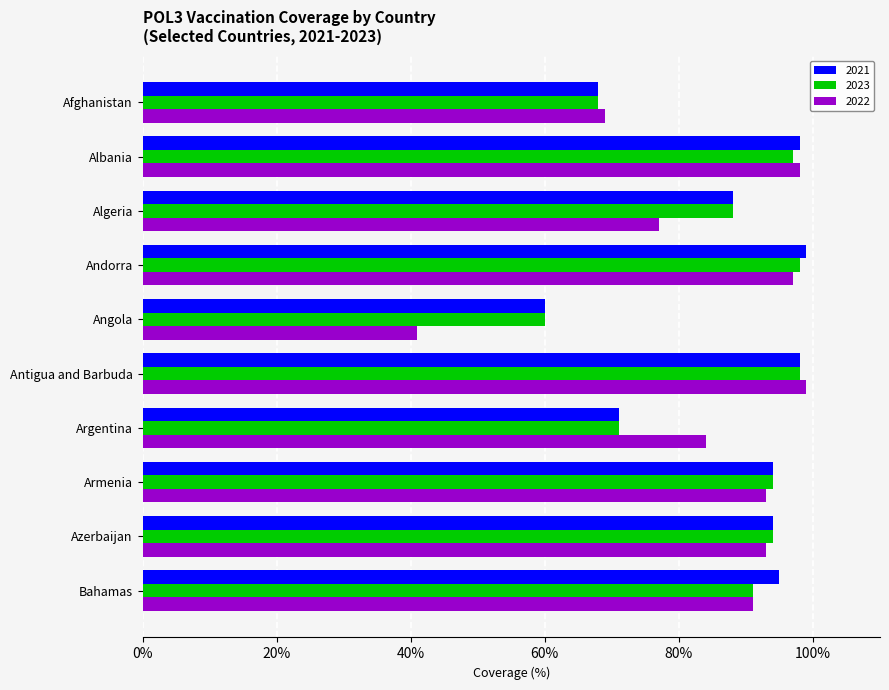

Is it true that 2022 equals 93 at Armenia?

True